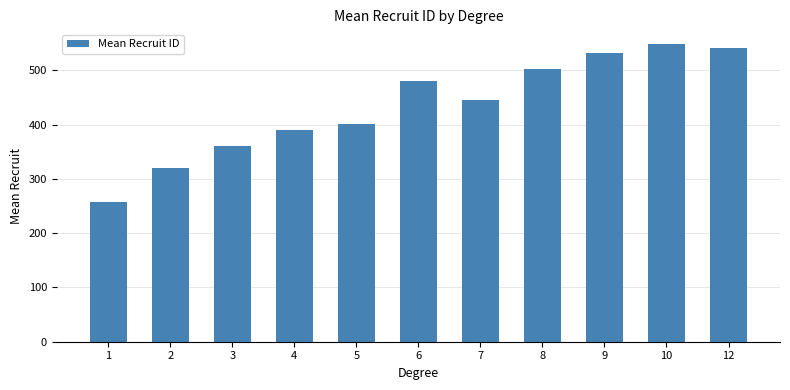

What is the difference between the maximum and minimum values?

290.4